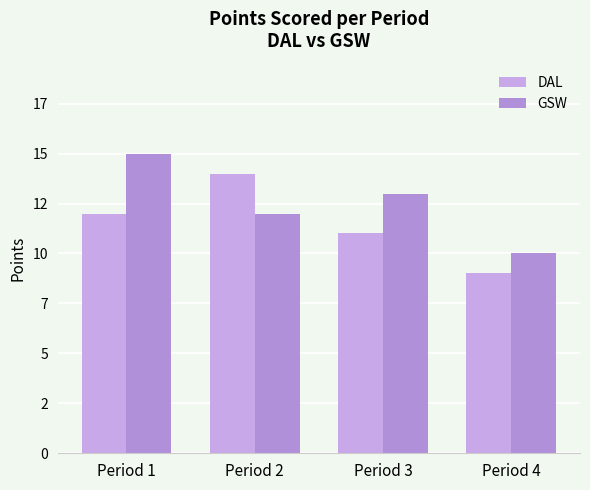

Rank the series at Period 4 from highest to lowest value.

GSW, DAL